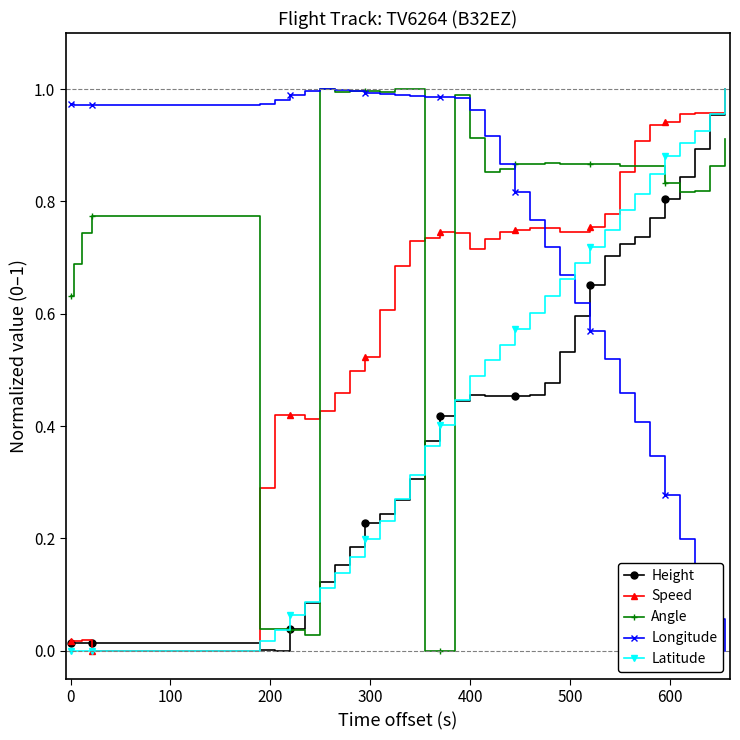

How many positive values does the Longitude series have?

39